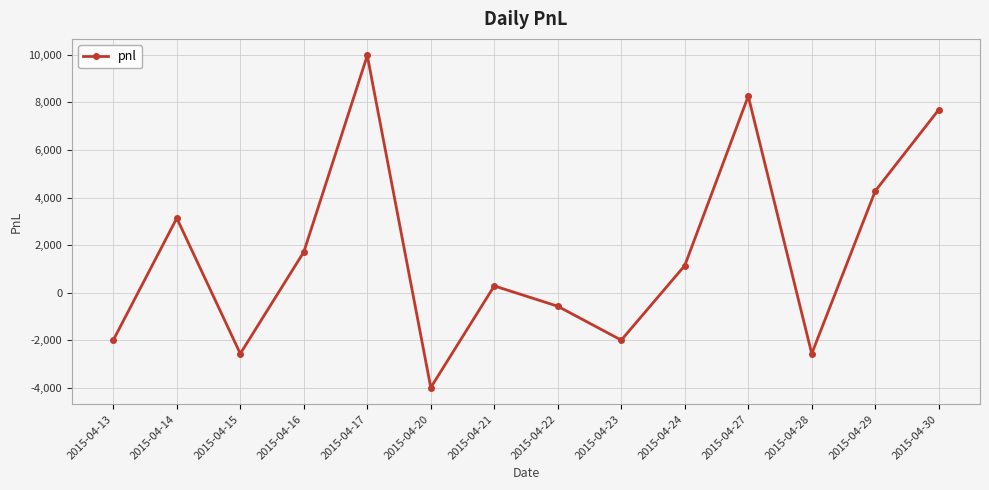

Reading left to right, extract all data points from this chart.

2015-04-13=-1995	2015-04-14=3135	2015-04-15=-2565	2015-04-16=1710	2015-04-17=9975	2015-04-20=-3990	2015-04-21=285	2015-04-22=-570	2015-04-23=-1995	2015-04-24=1140	2015-04-27=8265	2015-04-28=-2565	2015-04-29=4275	2015-04-30=7695